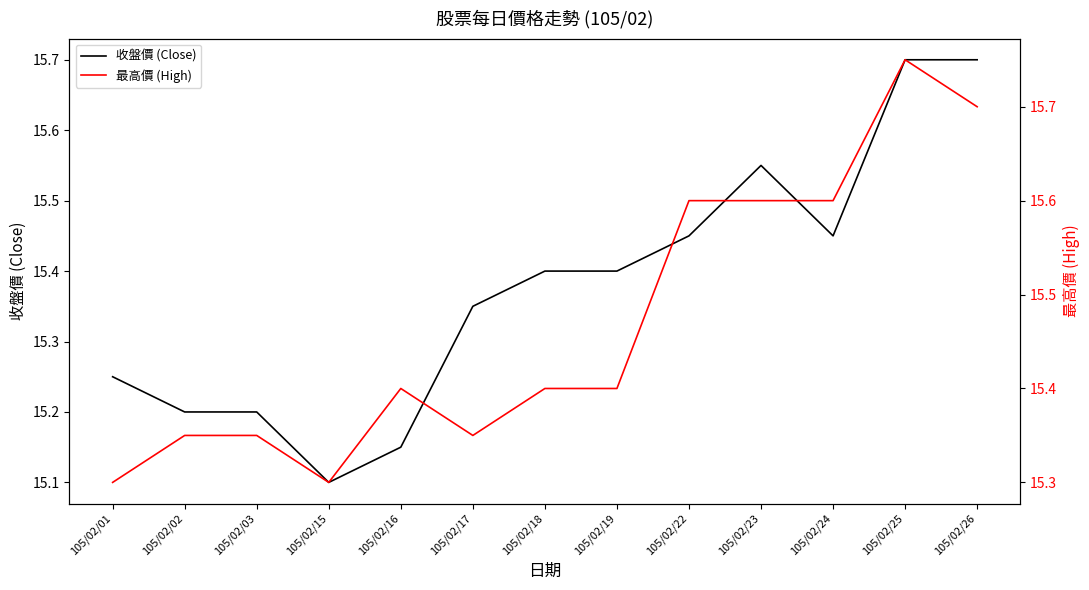

Reading right to left, what are all the values shown in this chart?

收盤價 (Close): 15.7	15.7	15.4	15.6	15.4	15.4	15.4	15.3	15.2	15.1	15.2	15.2	15.2
最高價 (High): 15.7	15.8	15.6	15.6	15.6	15.4	15.4	15.3	15.4	15.3	15.3	15.3	15.3